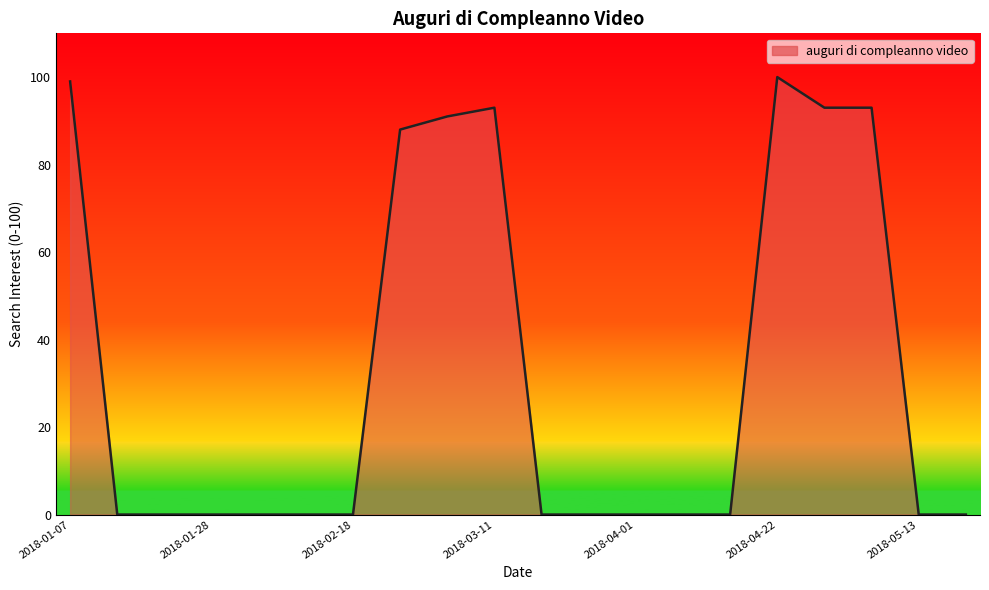

What is the difference between the maximum and minimum values?

100